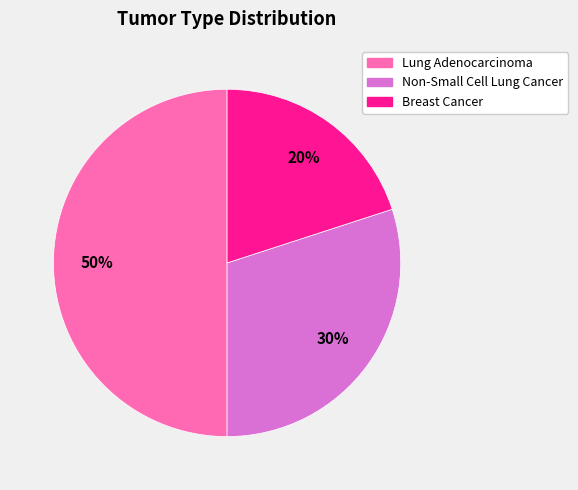

What is the smallest slice in the pie chart?

Breast Cancer